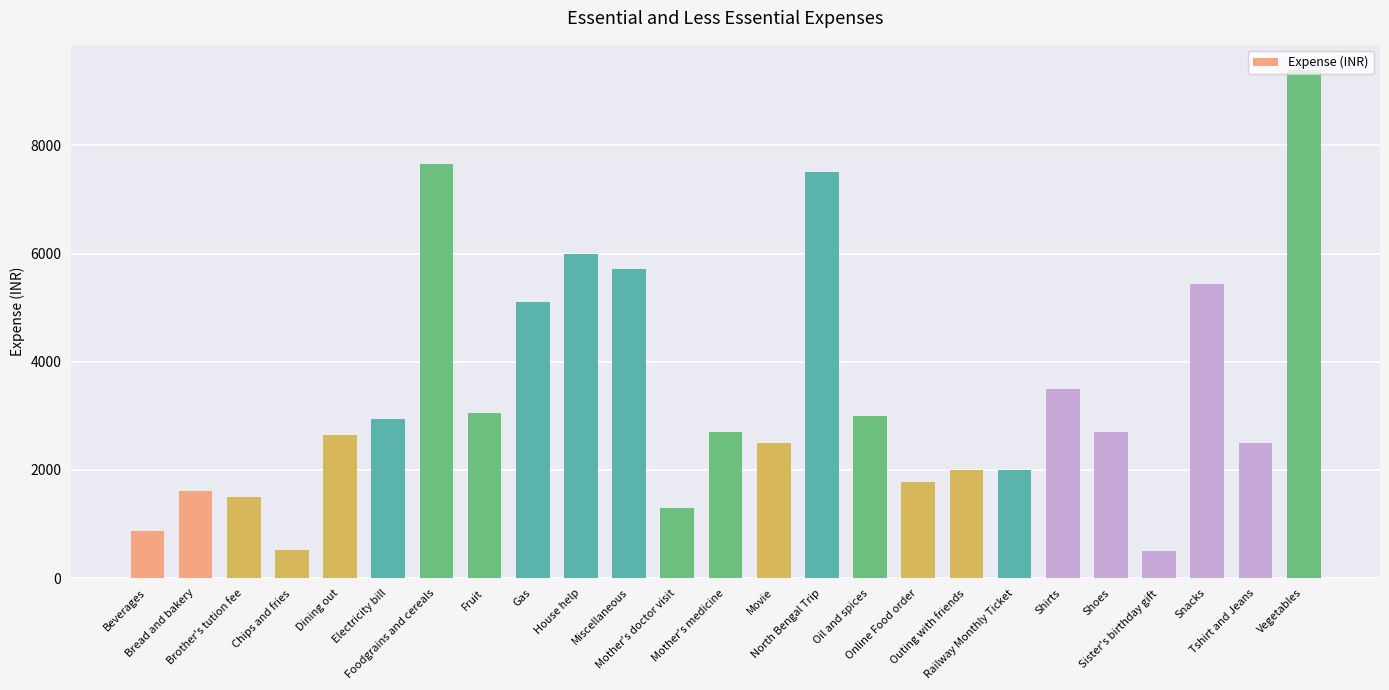

What is the maximum value shown in the chart?

9390